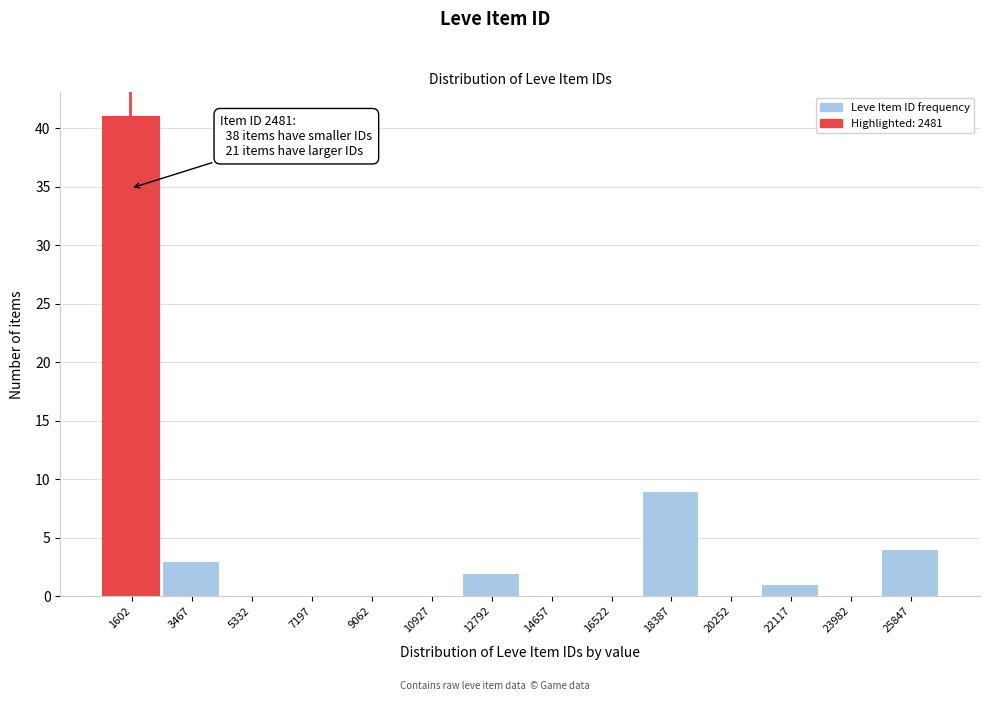

Reading left to right, transcribe all the data shown in this chart.

1602=41	3467=3	5332=0	7197=0	9062=0	10927=0	12792=2	14657=0	16522=0	18387=9	20252=0	22117=1	23982=0	25847=4